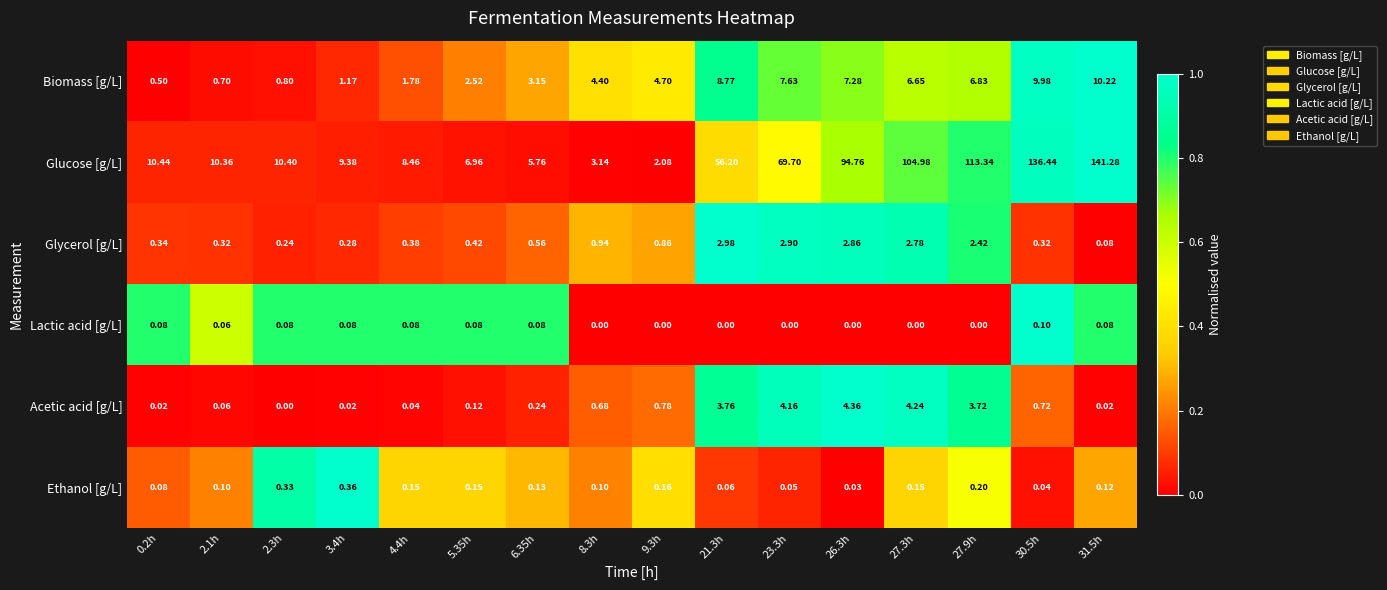

What is the greatest value displayed?

141.3